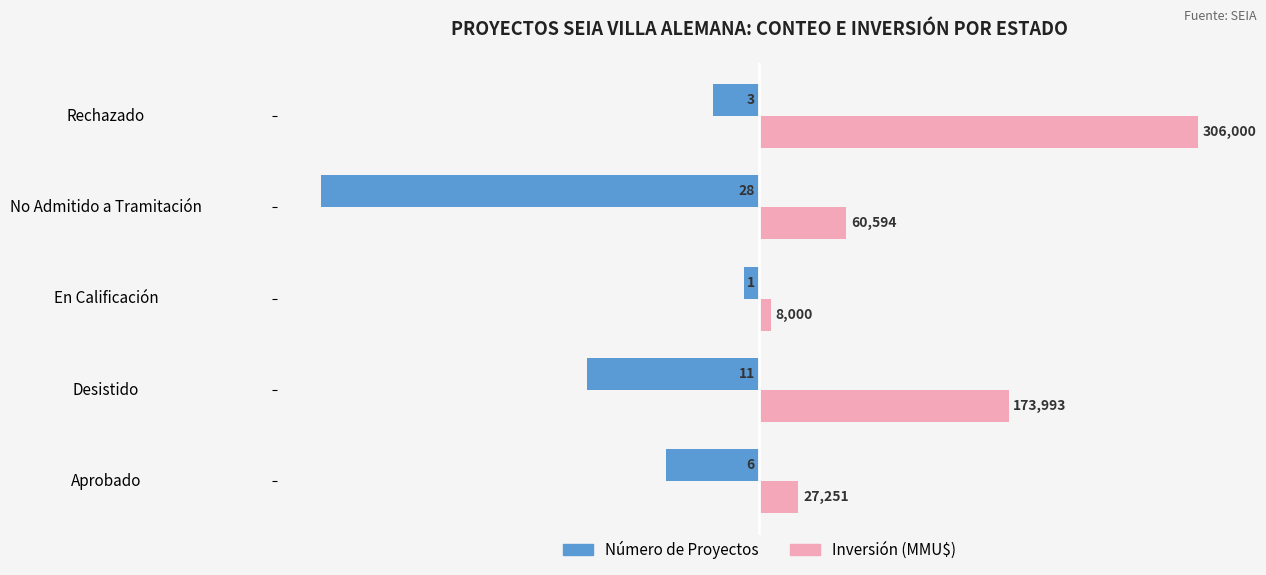

What are all the series names shown in the legend?

Número de Proyectos, Inversión (MMU$)